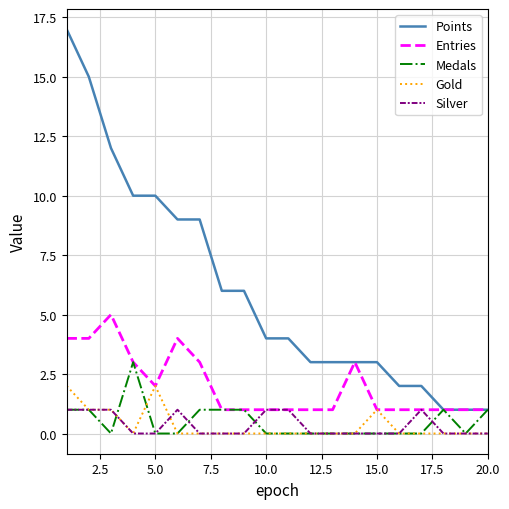

List the series in order of their peak value, lowest first.

Silver, Gold, Medals, Entries, Points